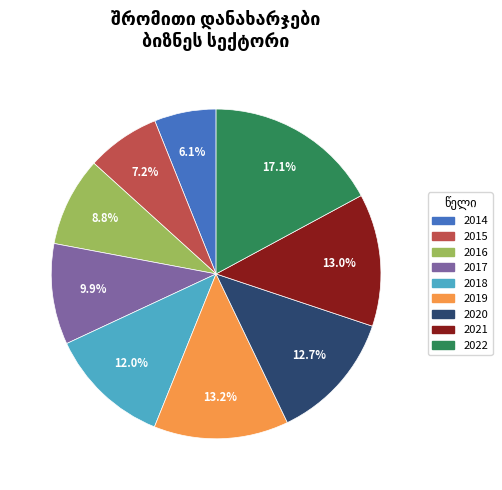

What is the largest slice in the pie chart?

2022